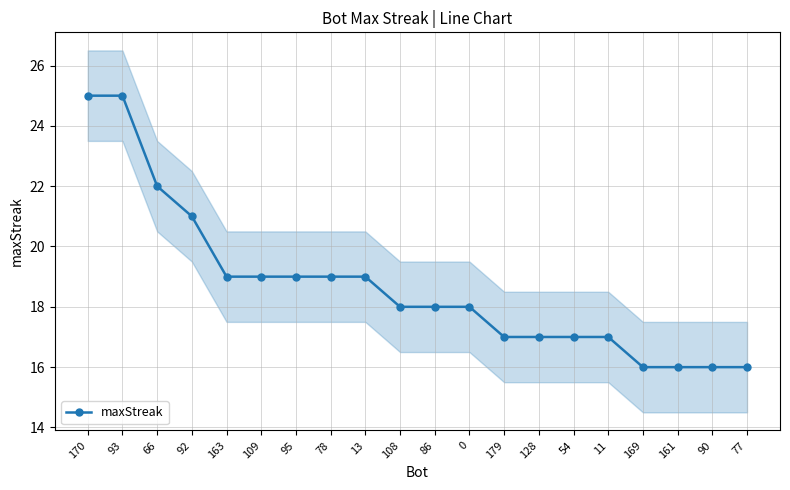

What is the change in value from 78 to 54?

-2